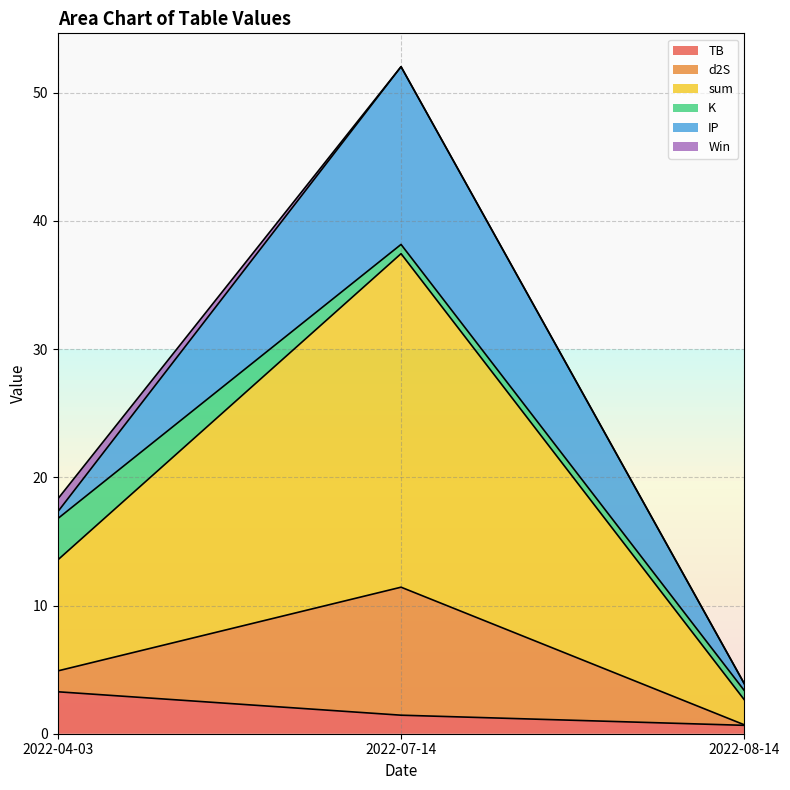

What is the highest value of the TB series?

3.3